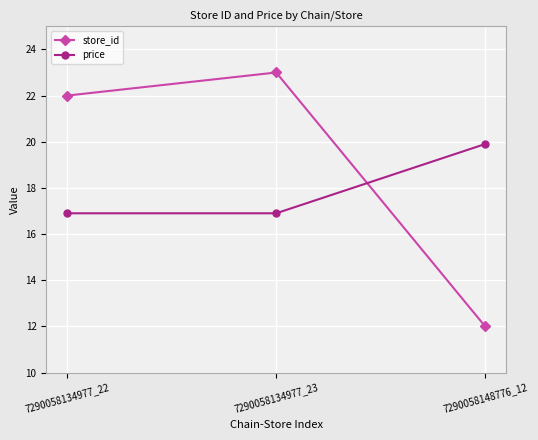

Which category has the lowest value across all series?

7290058148776_12